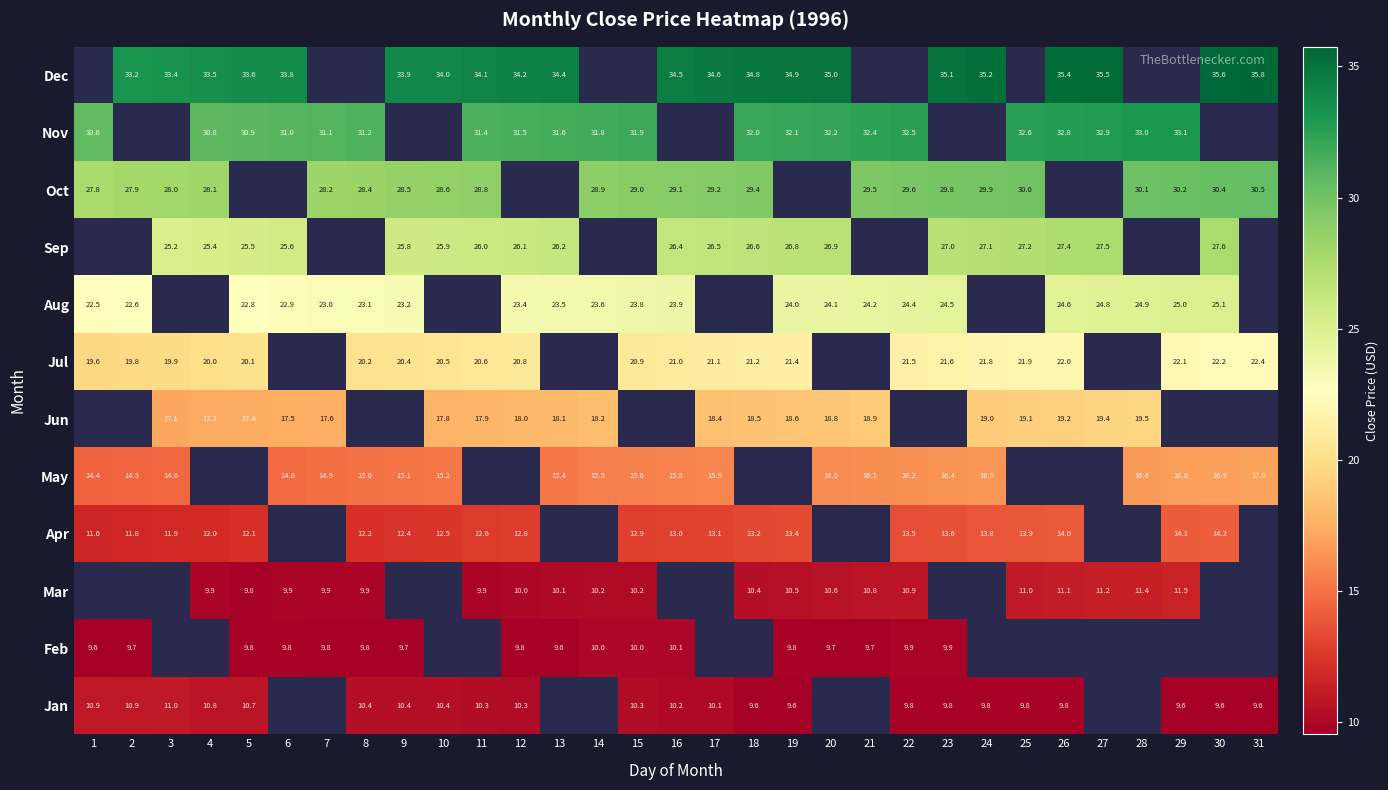

Is the value of Feb at 7 greater than the value of Apr at 26?

No